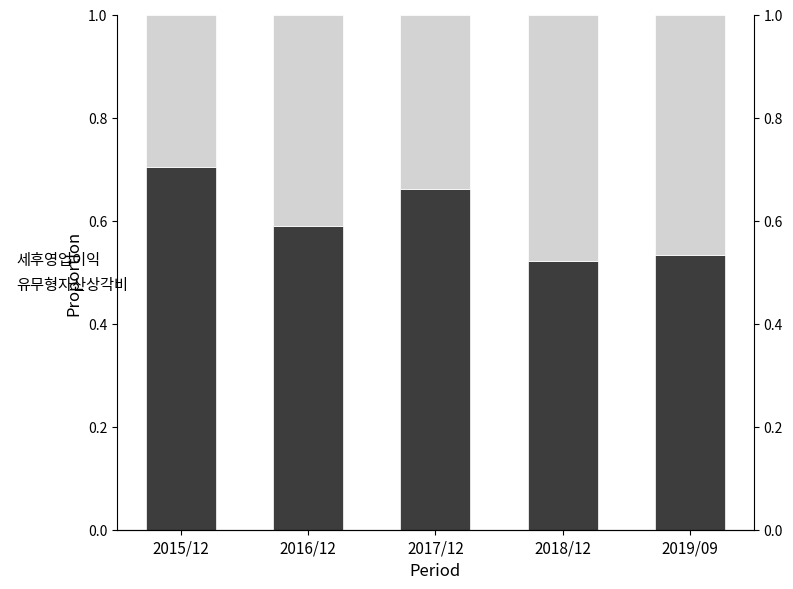

How many distinct data groups are displayed?

2